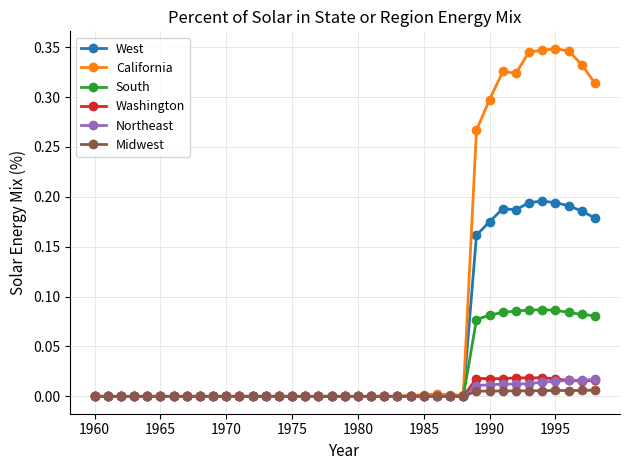

Which series has the largest range (max minus min)?

California